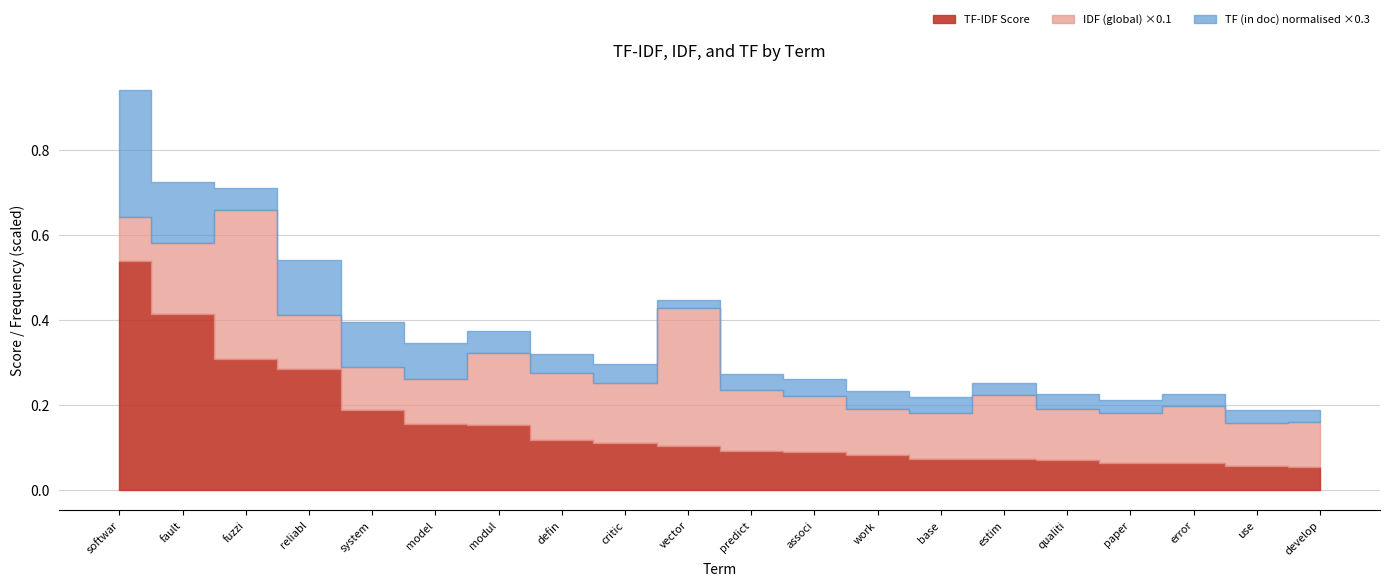

Reading right to left, list all the values displayed in this chart.

TF-IDF Score: 0.1	0.1	0.1	0.1	0.1	0.1	0.1	0.1	0.1	0.1	0.1	0.1	0.1	0.2	0.2	0.2	0.3	0.3	0.4	0.5
IDF (global): 1.0	1.0	1.3	1.2	1.2	1.5	1.1	1.1	1.3	1.4	3.3	1.4	1.6	1.7	1.1	1.0	1.3	3.5	1.7	1.0
TF (in doc): 13.0	14.0	12.0	14.0	15.0	12.0	17.0	19.0	17.0	16.0	8.0	20.0	19.0	23.0	37.0	46.0	56.0	22.0	62.0	131.0